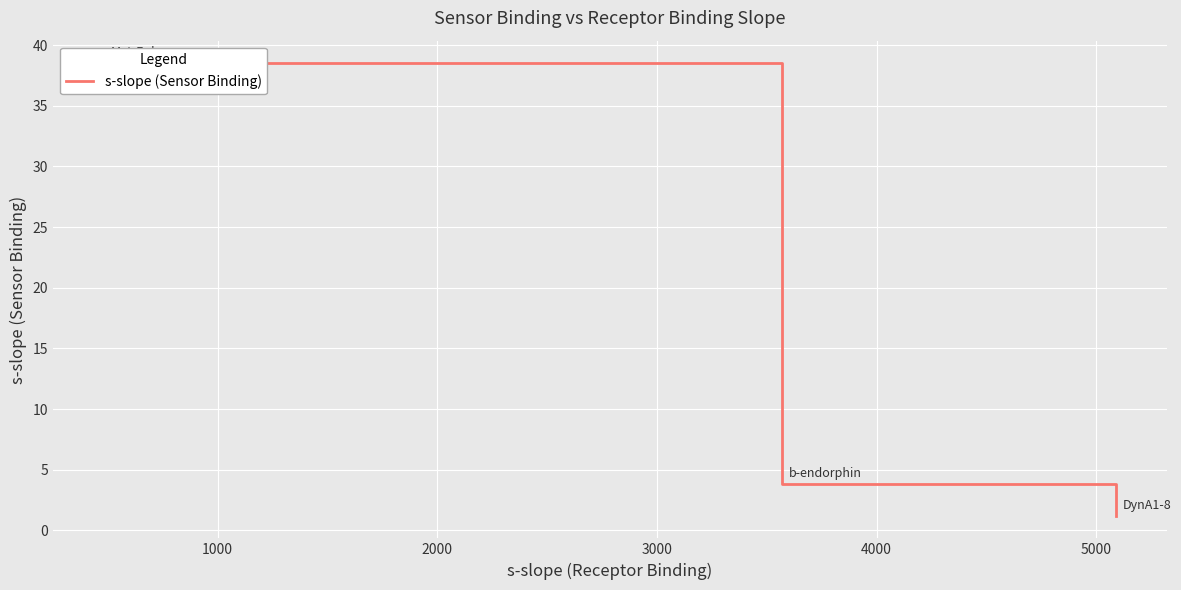

How many data points are less than 3?

1